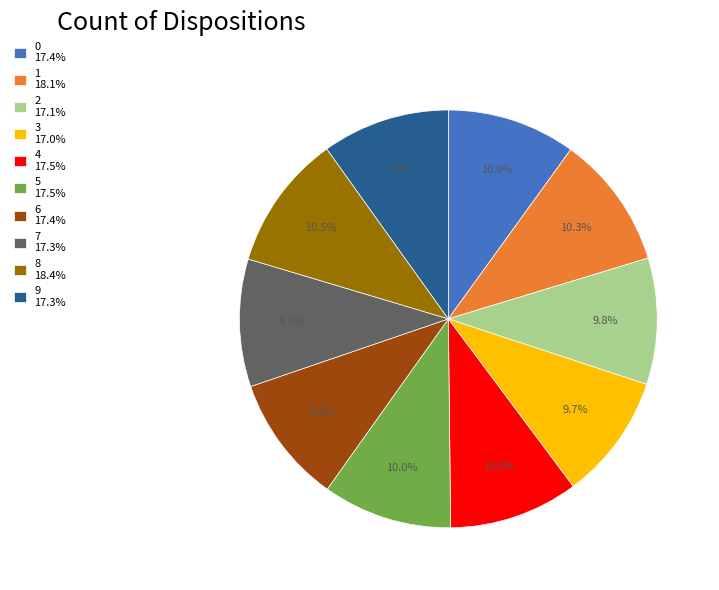

To the nearest percent, what is the average slice percentage?

10%